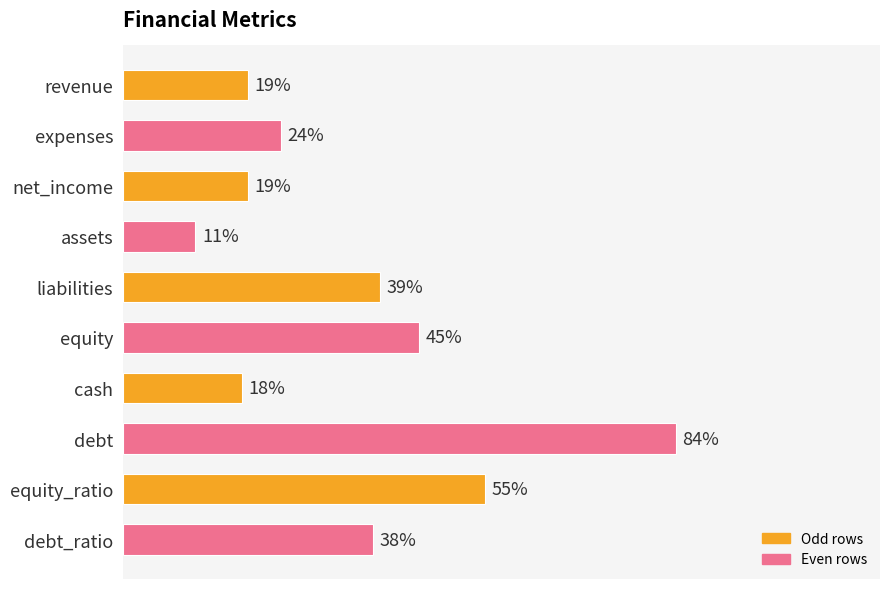

Which has a higher value, debt or equity?

debt